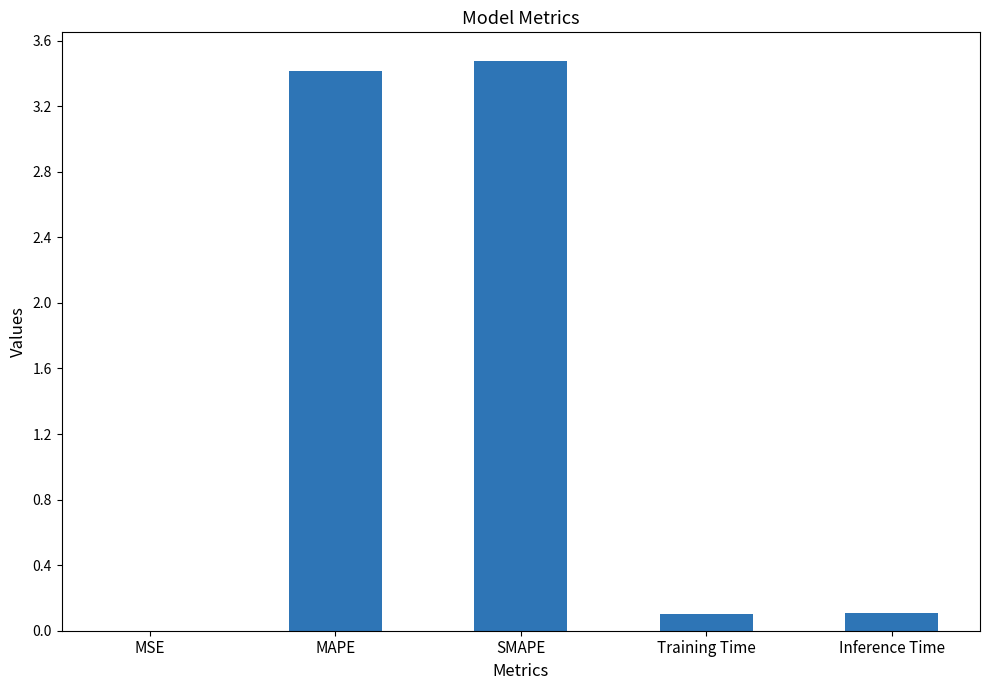

Is it true that the value at MSE is 0.0?

True